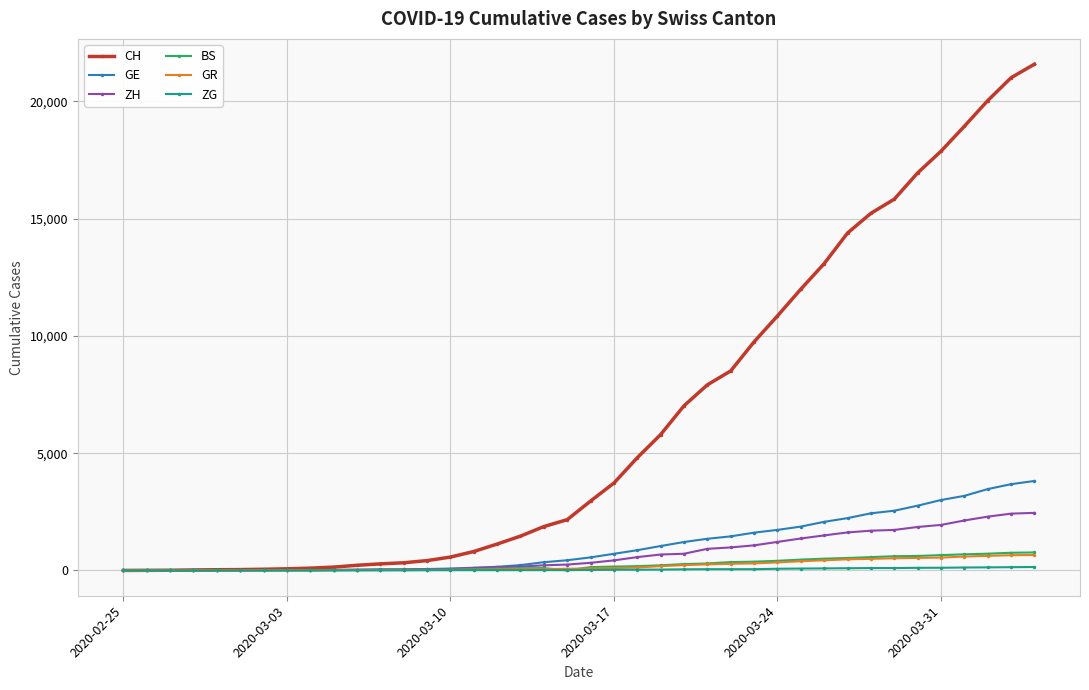

How many lines are shown in the chart?

6